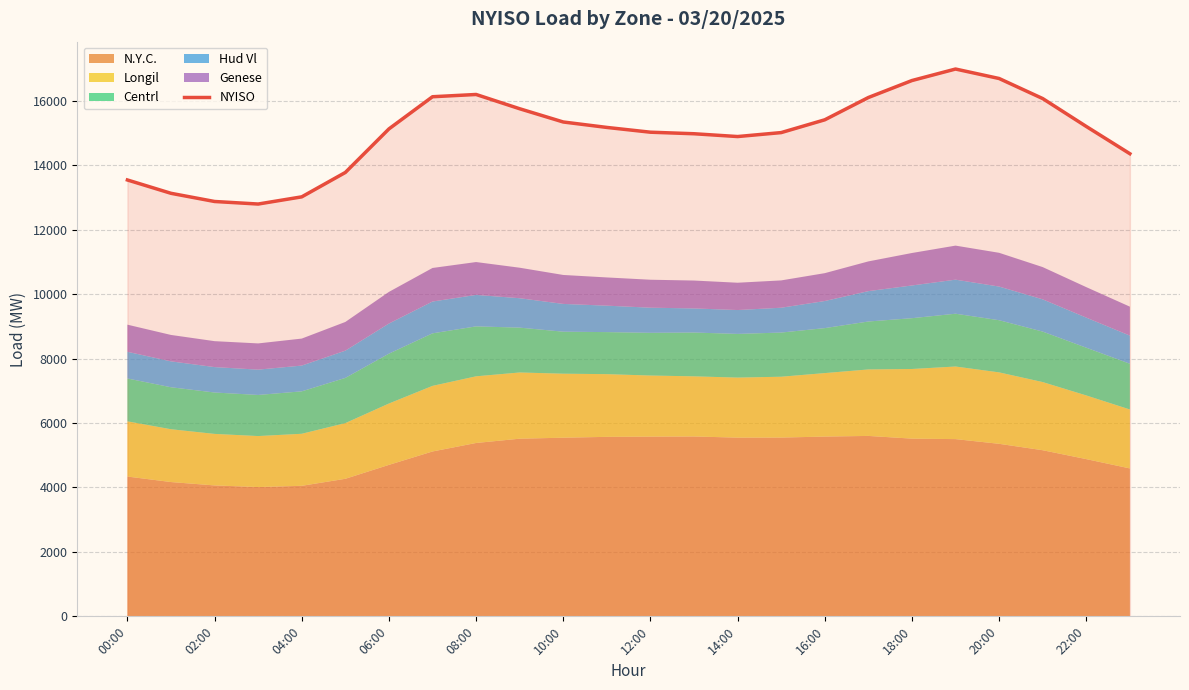

The NYISO series shows 15132 at 06:00. True or false?

True